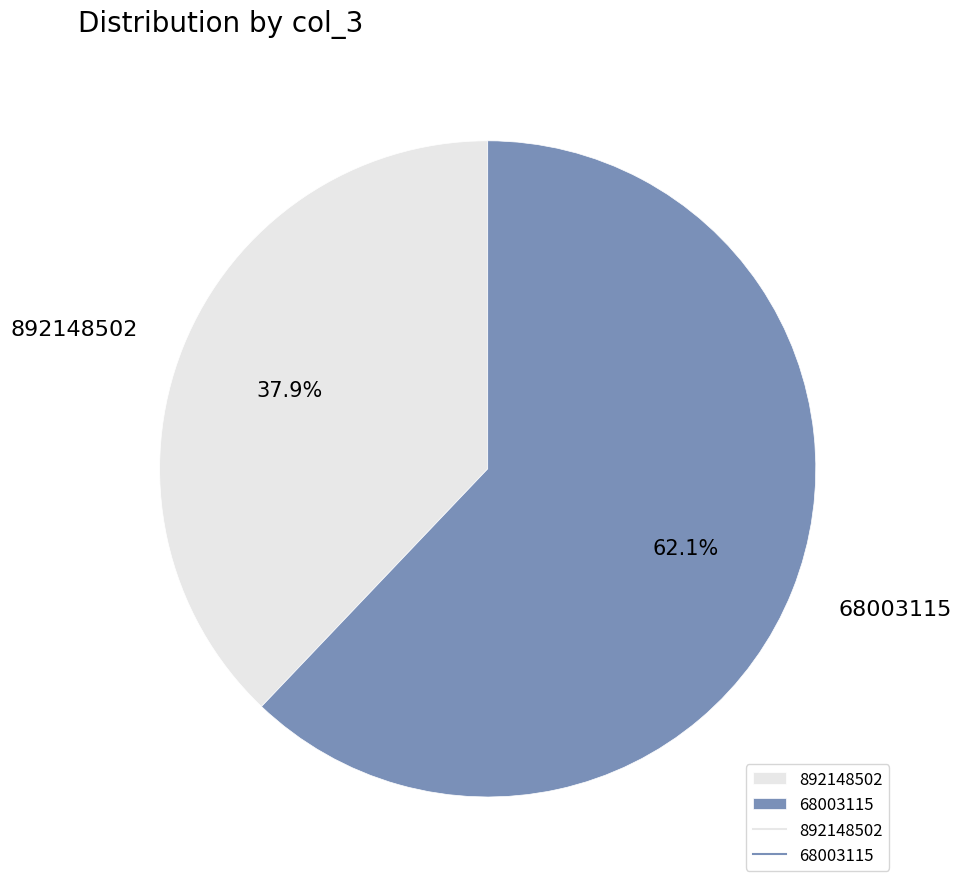

Does 68003115 account for over 50% of the chart?

Yes